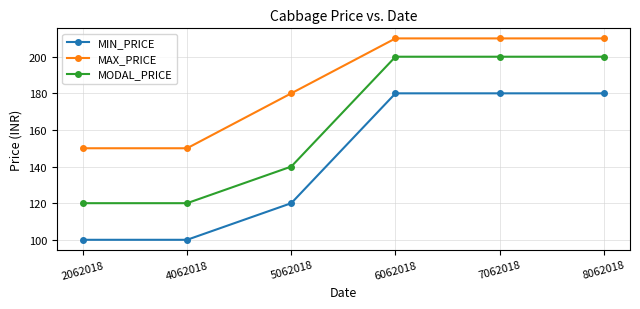

Count the MODAL_PRICE values in the range 120 to 200.

6